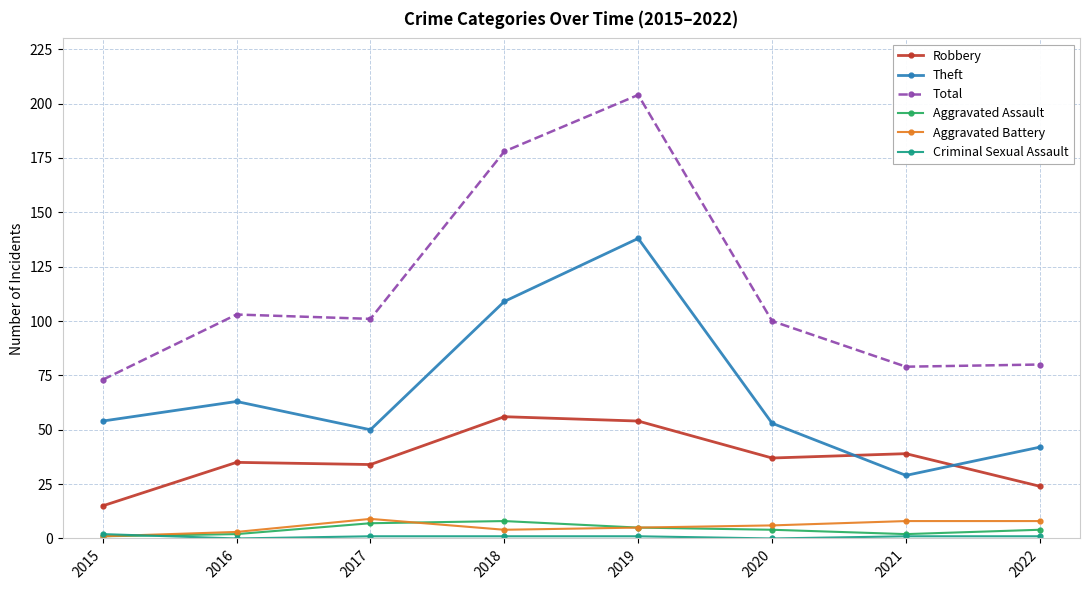

What is the total value across all series at 2022?

159